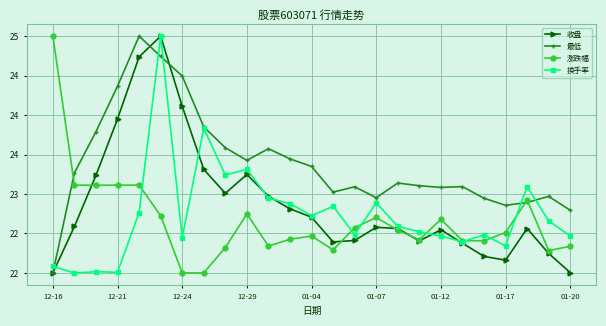

What are all the series names shown in the legend?

收盘, 最低, 涨跌幅, 换手率